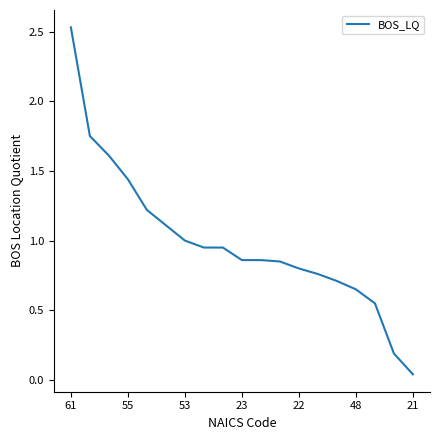

What is the sum of all values?

18.8